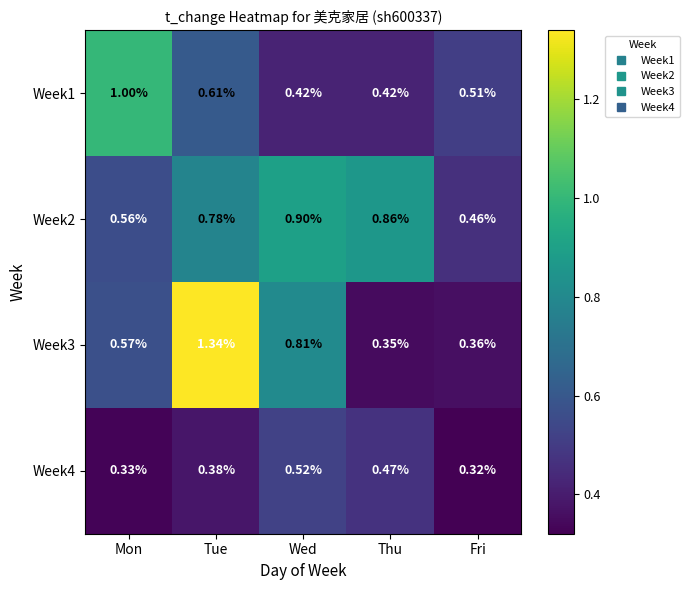

Which series has the largest range (max minus min)?

Week3